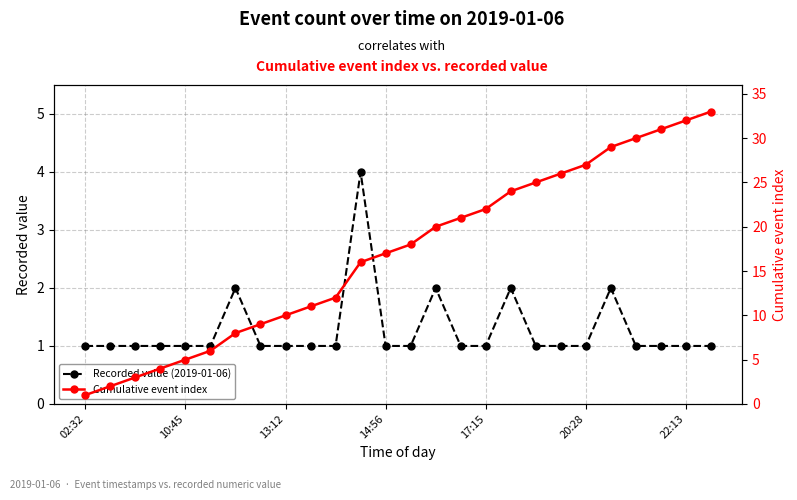

What are all the series names shown in the legend?

Recorded value (2019-01-06), Cumulative event index